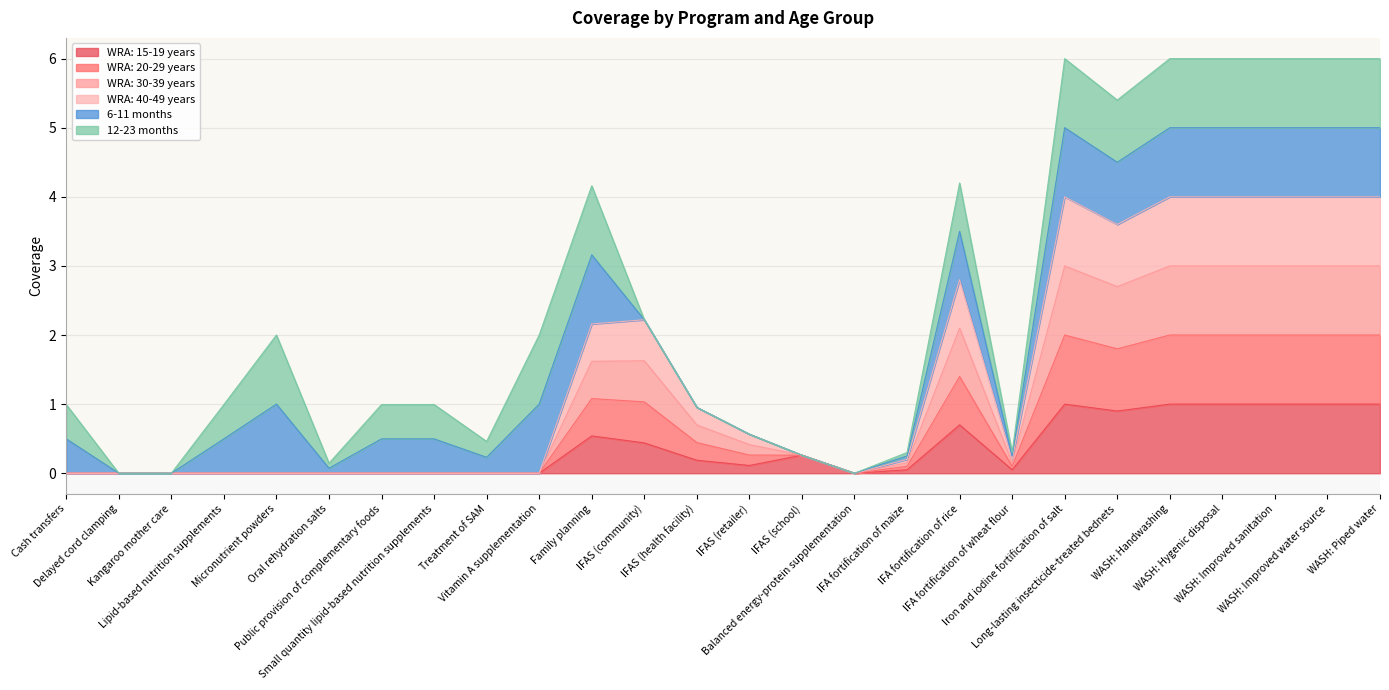

Between Delayed cord clamping and WASH: Improved sanitation, which series saw the biggest shift?

WRA: 20-29 years